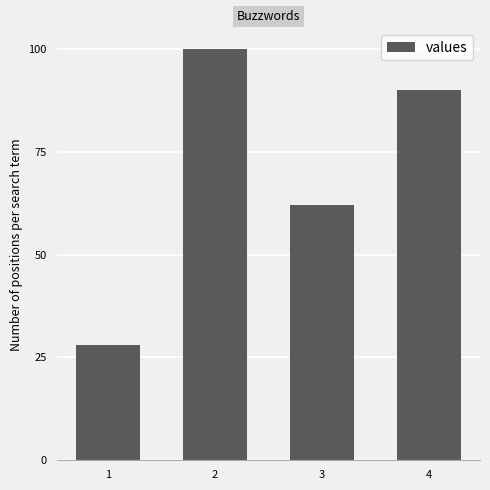

True or false: the data shows 62 at 3.

True